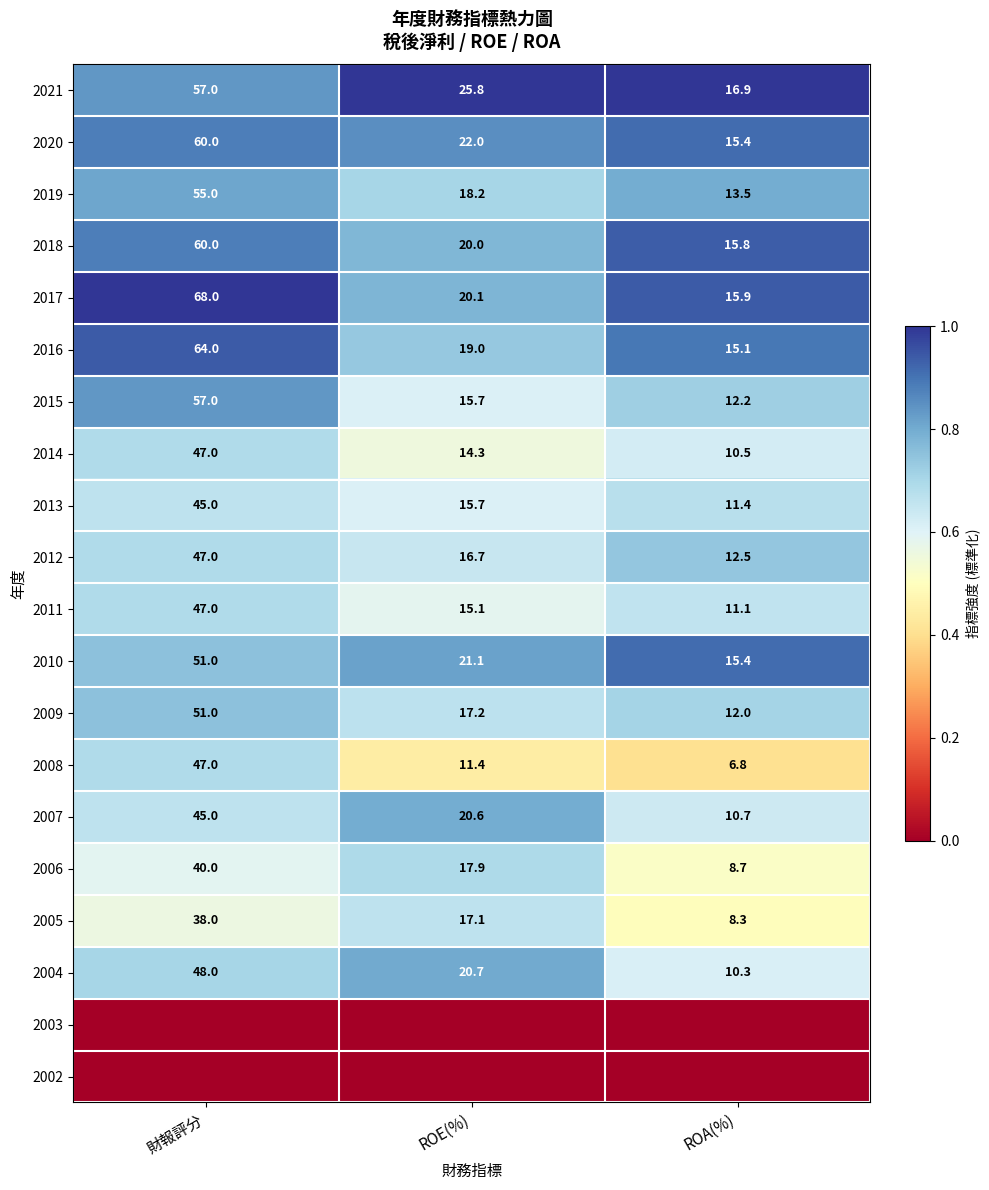

Rank the categories by 2012 value from highest to lowest.

財報評分, ROE(%), ROA(%)